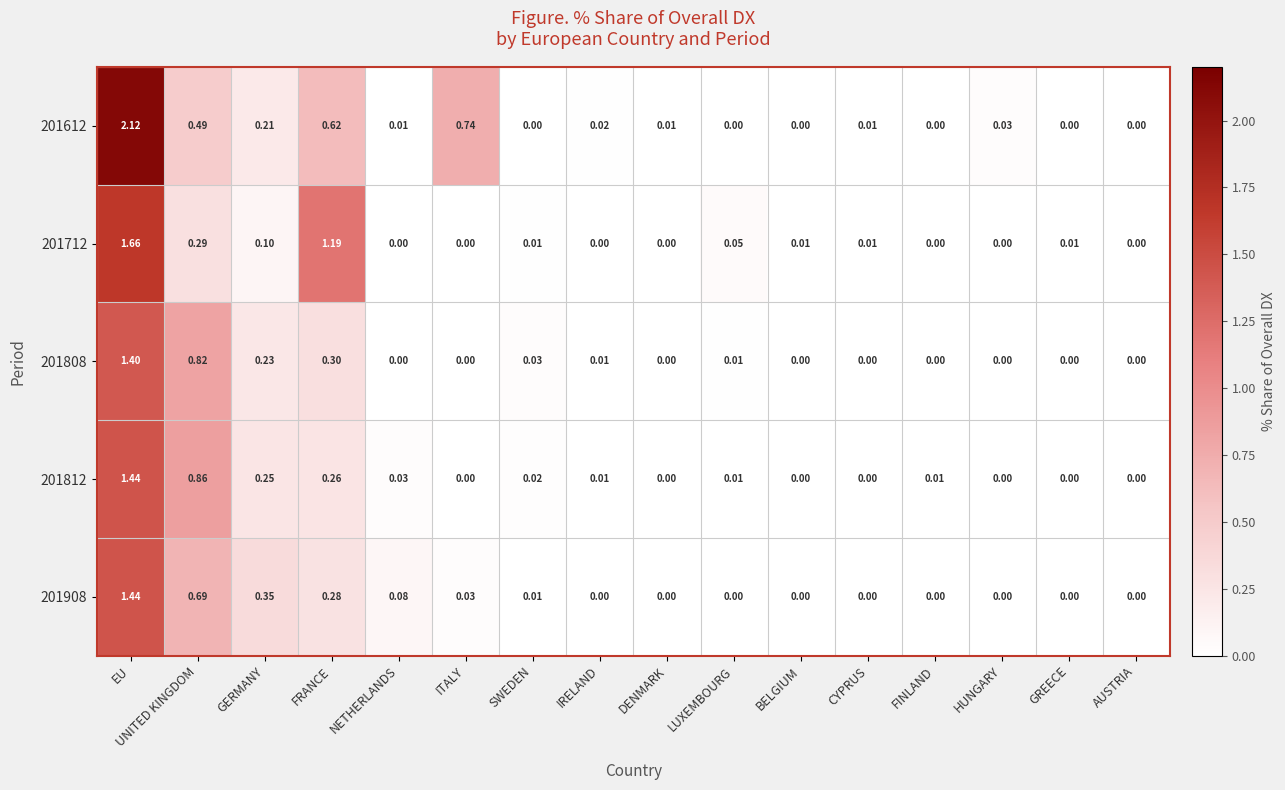

At which category is the sum across all series the highest?

EU